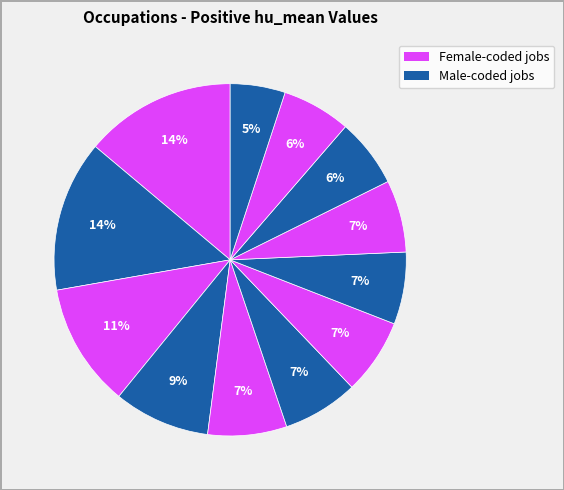

How many segments does this pie chart have?

12